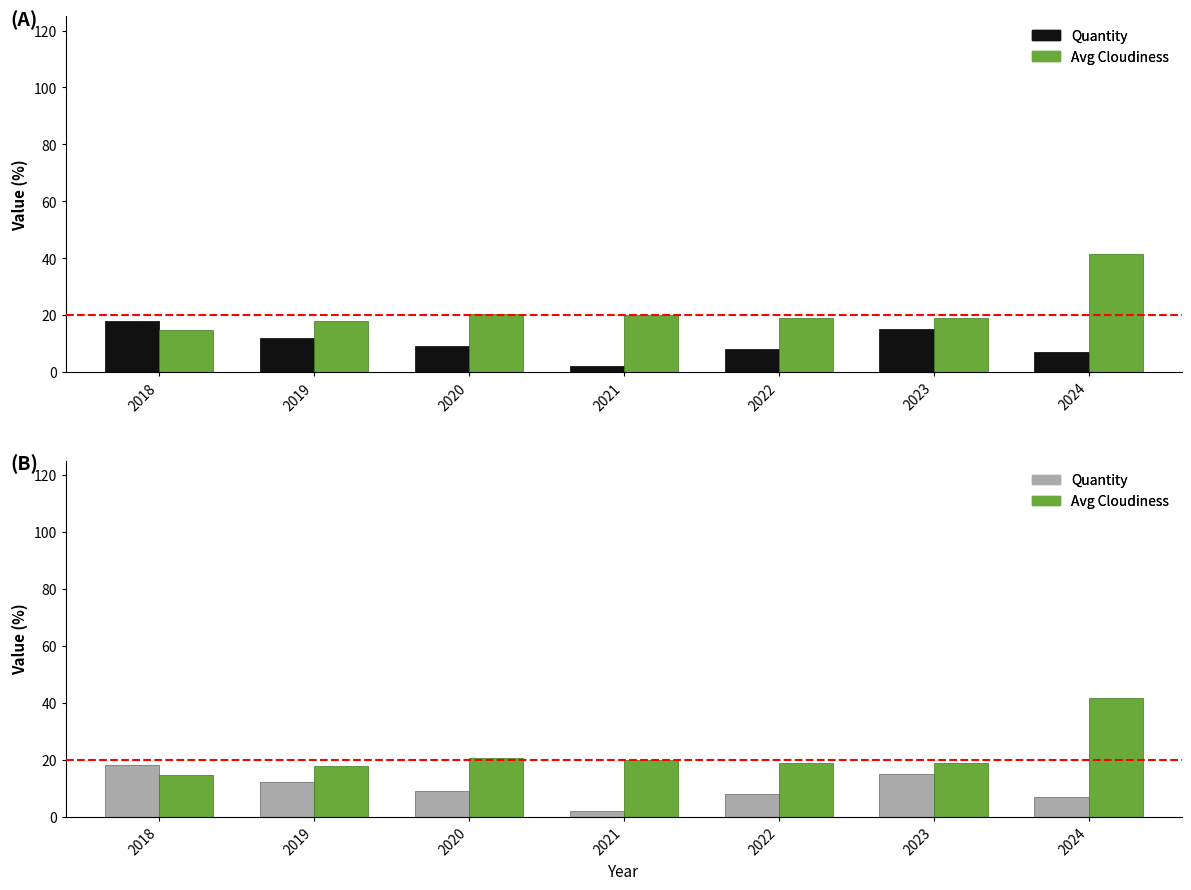

What is the difference between the highest and lowest values at 2022?

10.8